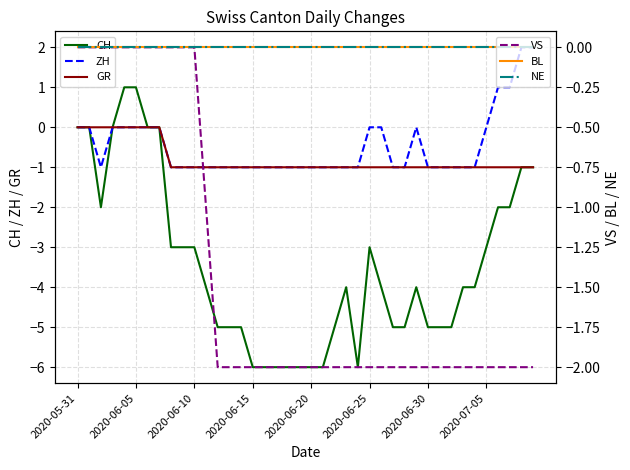

How many data points in CH are less than -4?

17